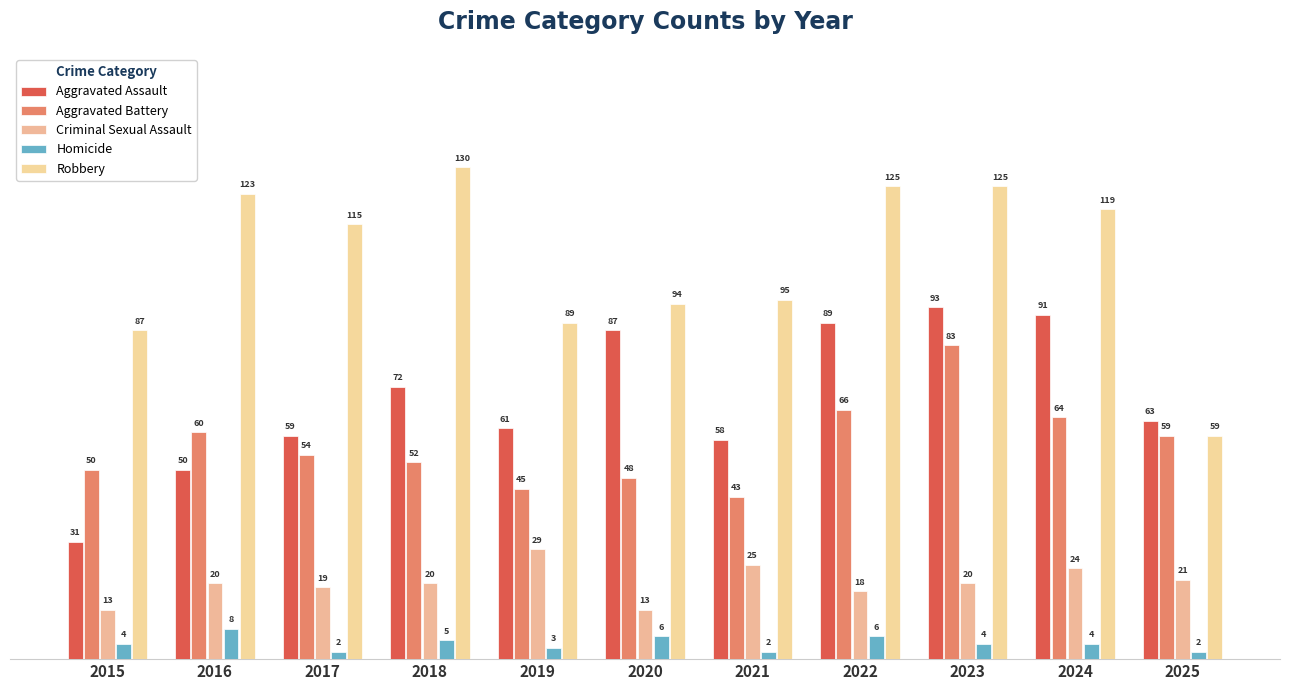

What is the sum of the Homicide values at 2023 and 2022?

10